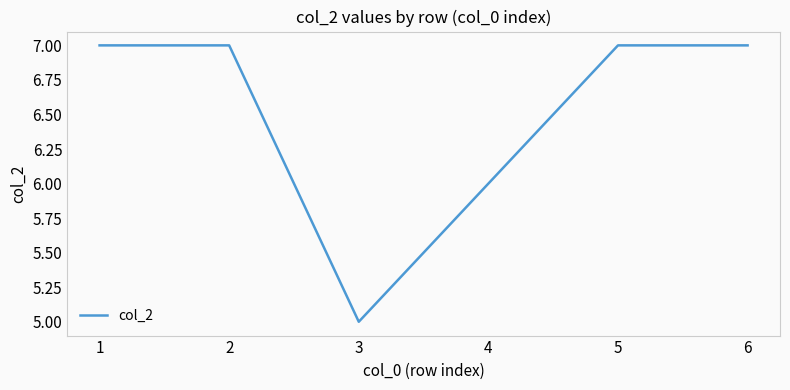

True or false: the data has more than 2 interior local peaks.

False